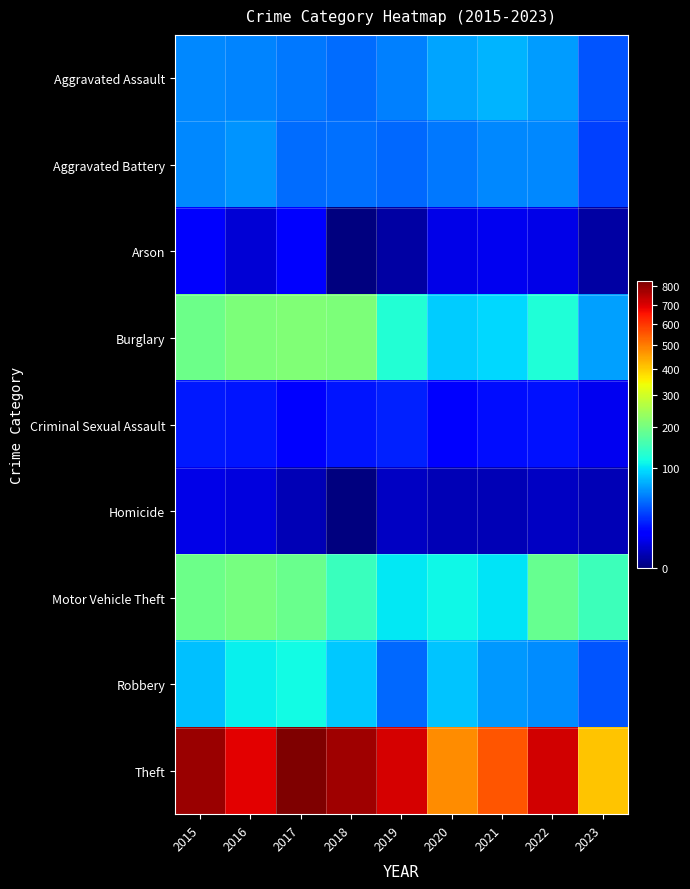

Reading left to right, extract all data points from this chart.

Aggravated Assault: 2015=56	2016=54	2017=49	2018=45	2019=53	2020=69	2021=75	2022=64	2023=36
Aggravated Battery: 2015=56	2016=61	2017=45	2018=47	2019=43	2020=50	2021=56	2022=56	2023=30
Arson: 2015=10	2016=5	2017=11	2018=0	2019=1	2020=7	2021=8	2022=7	2023=1
Burglary: 2015=194	2016=207	2017=213	2018=209	2019=127	2020=88	2021=94	2022=124	2023=67
Criminal Sexual Assault: 2015=19	2016=18	2017=13	2018=18	2019=21	2020=12	2021=16	2022=17	2023=8
Homicide: 2015=7	2016=6	2017=2	2018=0	2019=3	2020=2	2021=2	2022=3	2023=2
Motor Vehicle Theft: 2015=193	2016=201	2017=191	2018=146	2019=103	2020=112	2021=101	2022=188	2023=149
Robbery: 2015=81	2016=107	2017=115	2018=87	2019=43	2020=83	2021=63	2022=57	2023=36
Theft: 2015=785	2016=686	2017=828	2018=783	2019=707	2020=479	2021=552	2022=712	2023=408